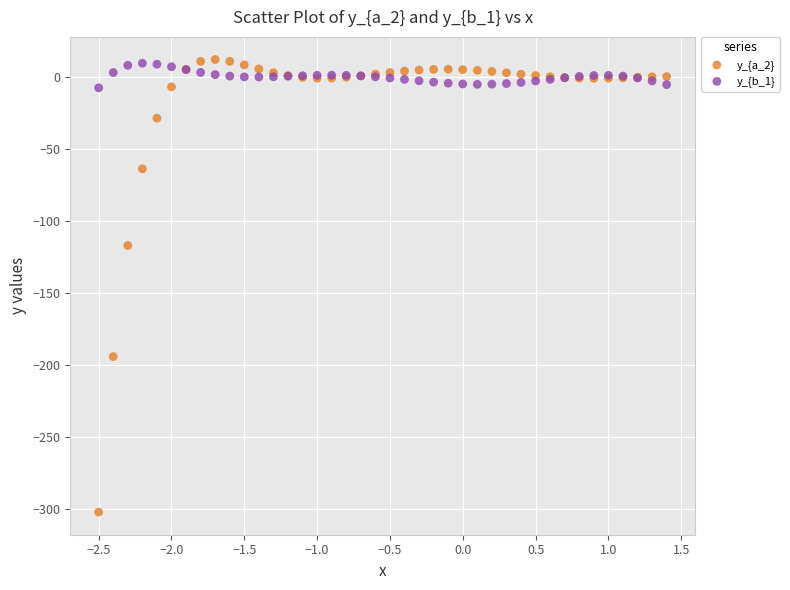

Which series contains the lowest Y value?

y_{a_2}